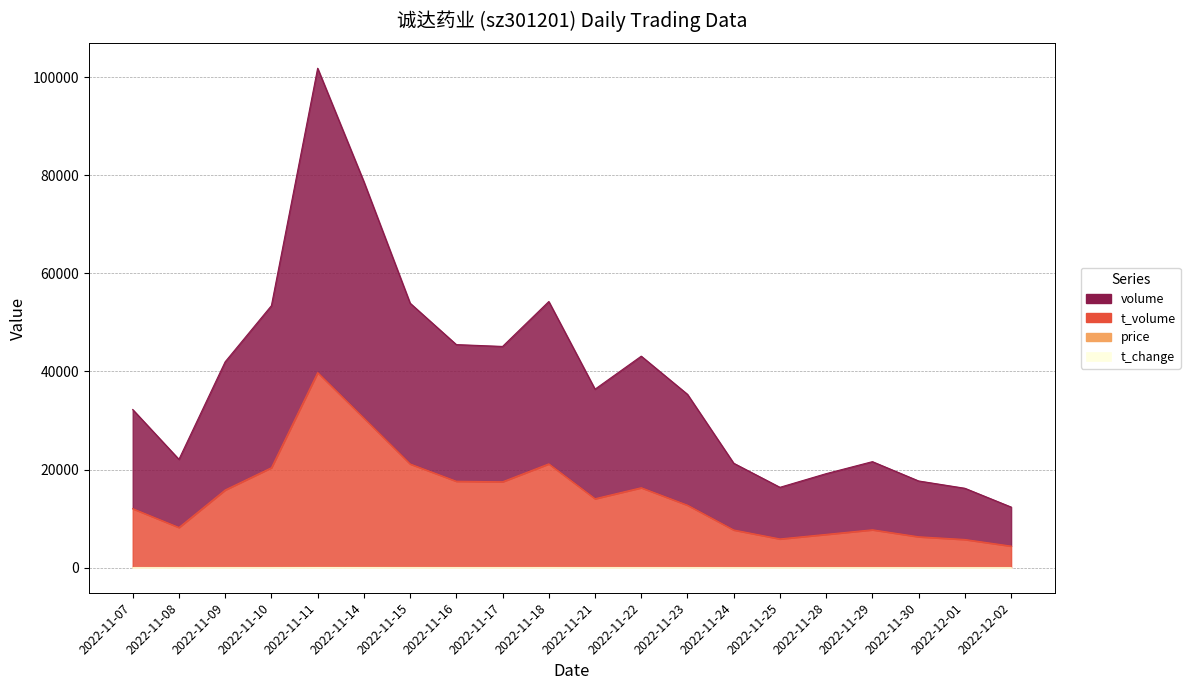

The t_volume series shows 29496.2 at 2022-11-18. True or false?

False